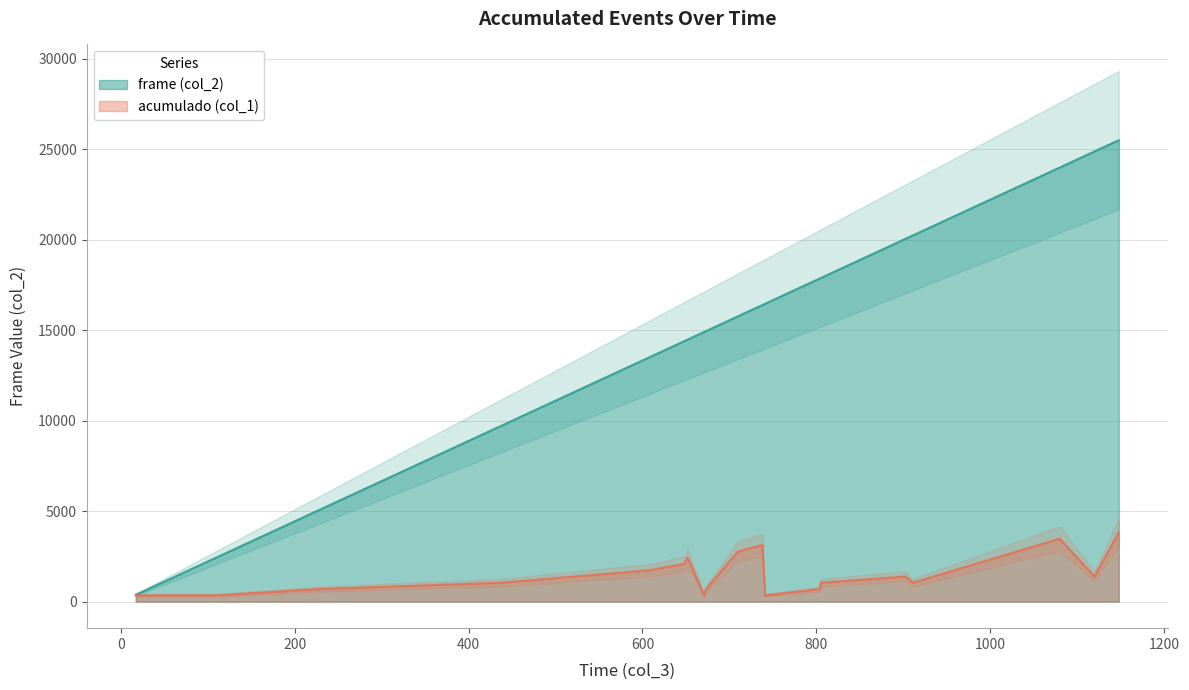

List the series in order of their overall mean, lowest first.

acumulado (col_1), frame (col_2)